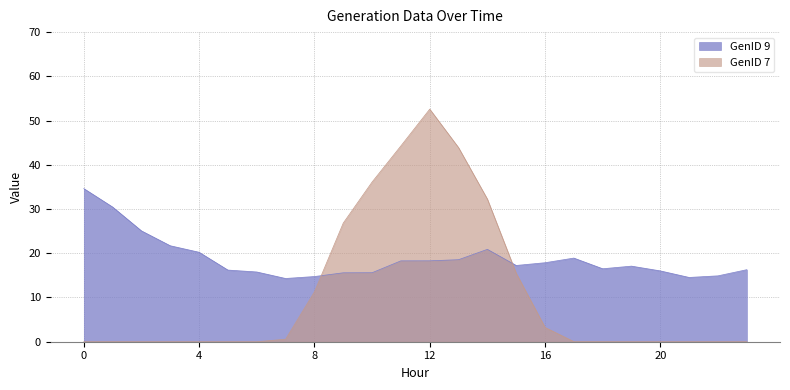

Where is GenID 7 nearest to the value 26?

9